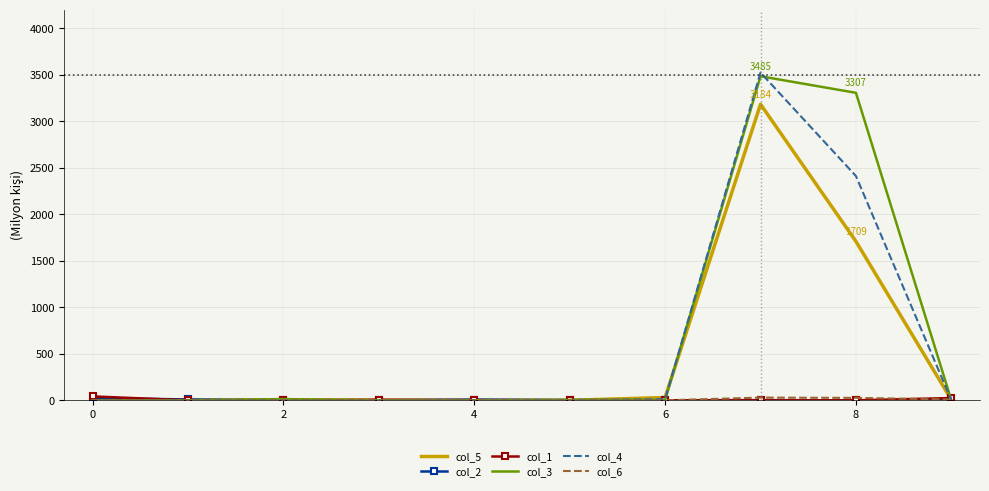

Which series has the largest range (max minus min)?

col_4